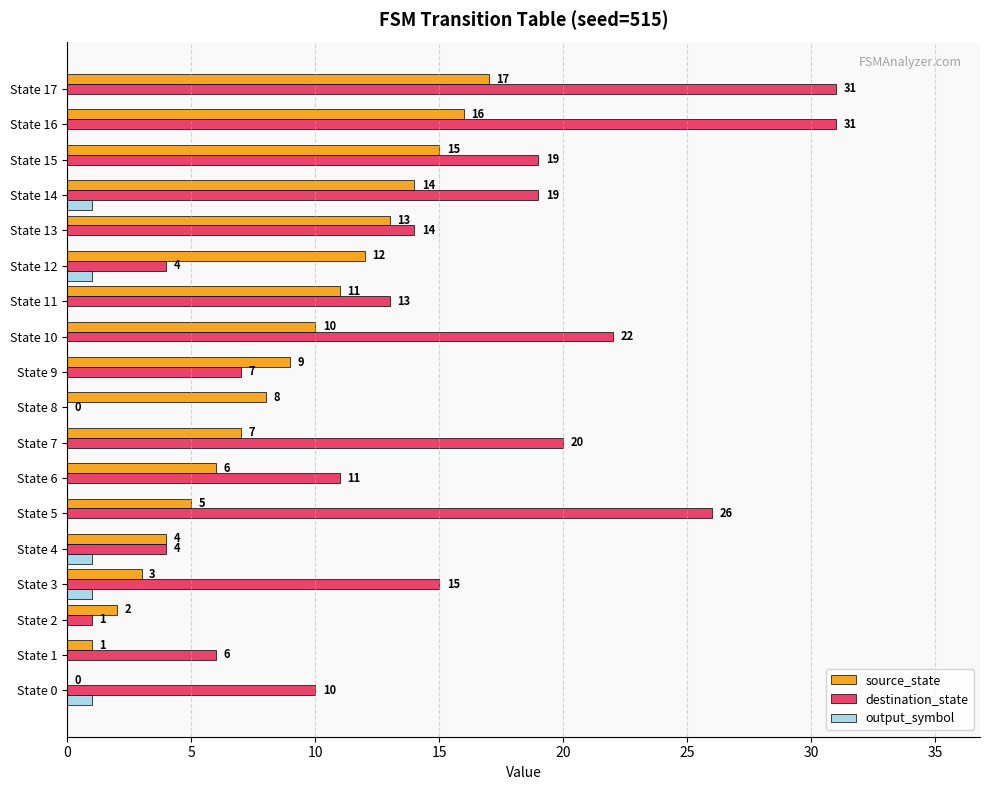

What is the sum of all destination_state values?

253